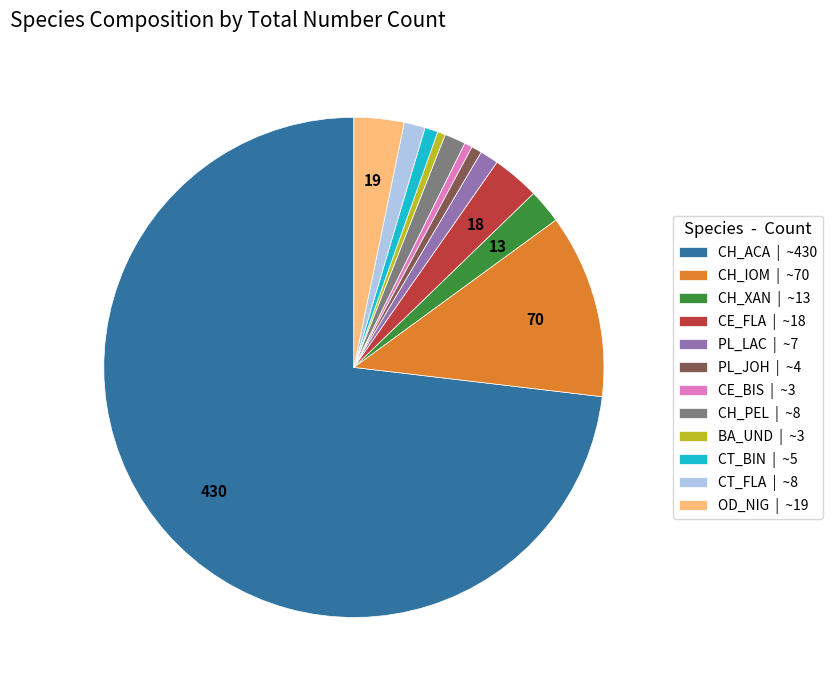

Is it true that CE_FLA | ~18 is 3% of the pie?

True